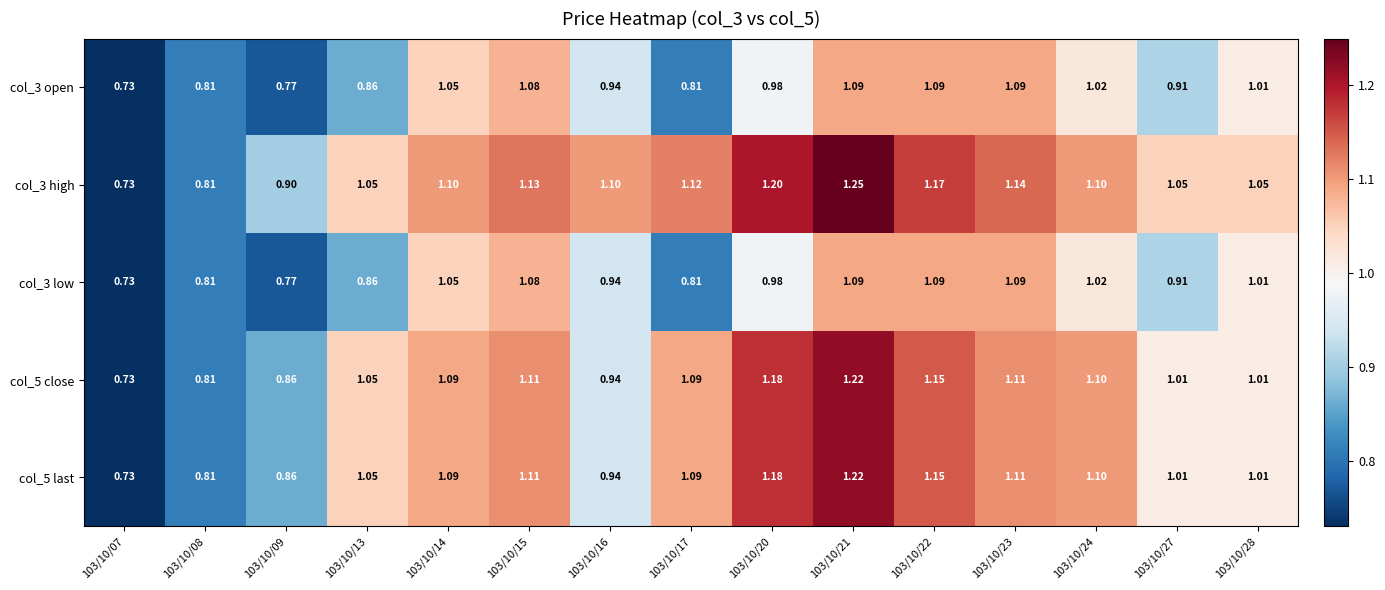

Is the value of col_5 last at 103/10/16 greater than the value of col_3 high at 103/10/15?

No